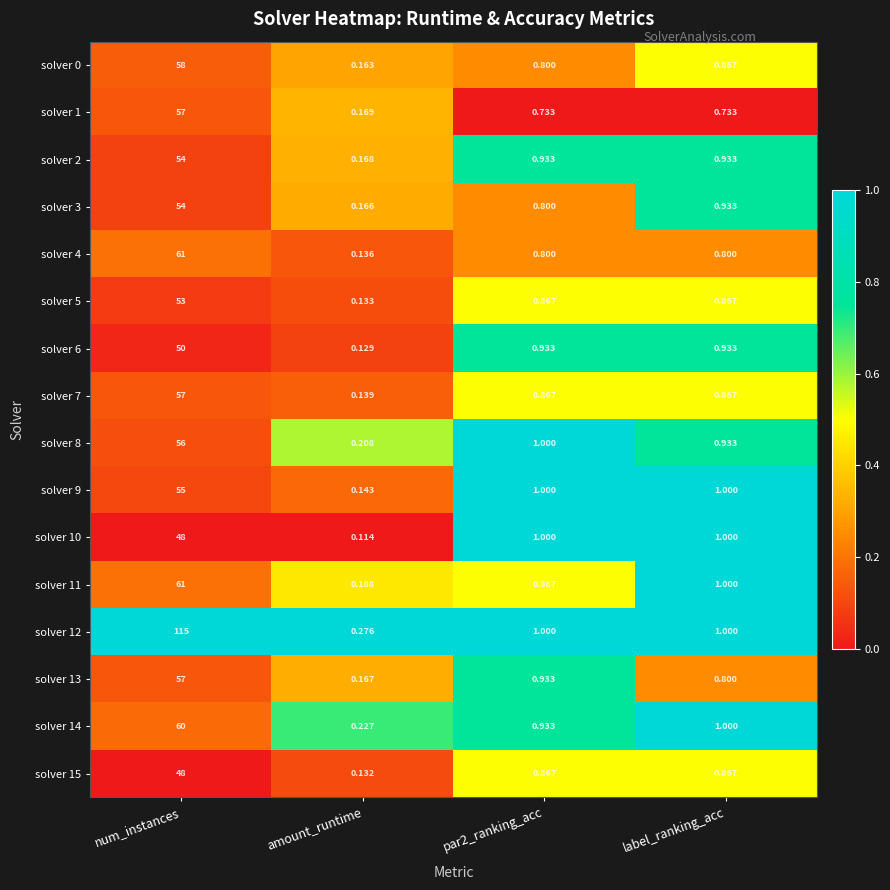

Where is solver 14 nearest to the value 30?

label_ranking_acc